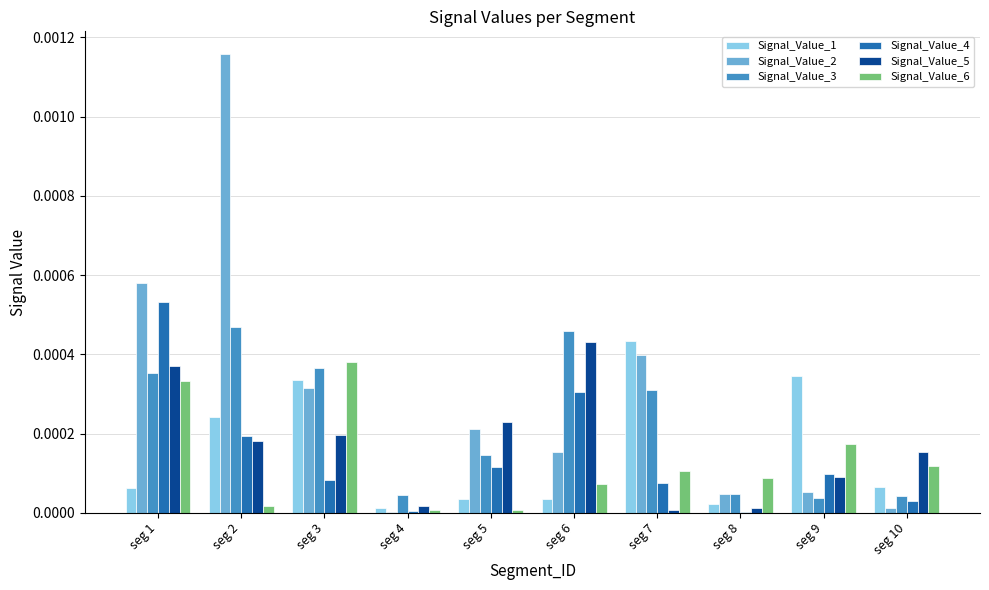

True or false: Signal_Value_5 has a value of 0.0 at seg 1.

True